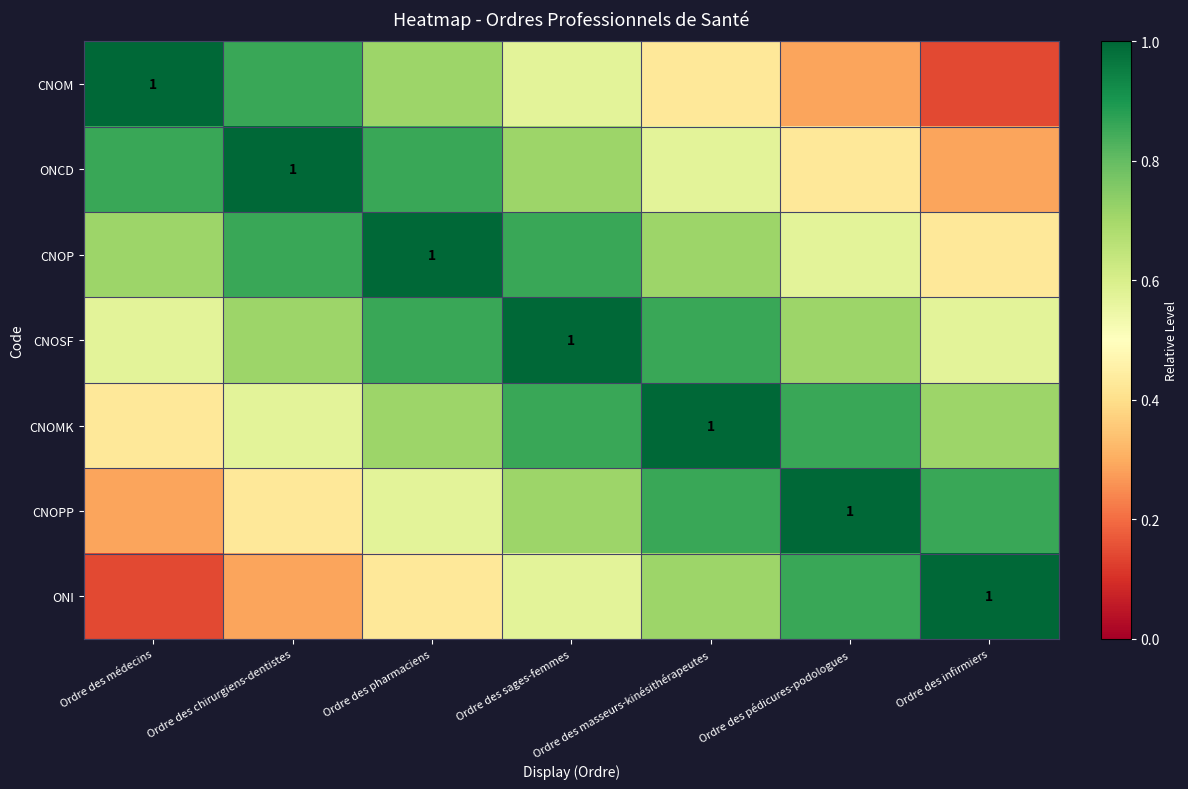

At how many categories does at least one series exceed 0?

7